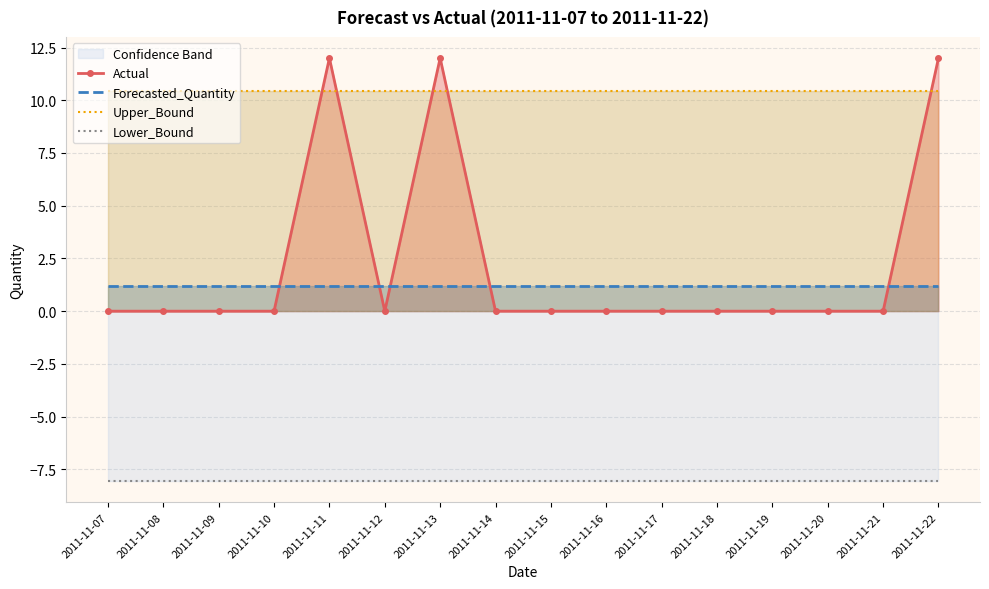

The value of Upper_Bound at 2011-11-13 is 6.0. True or false?

False